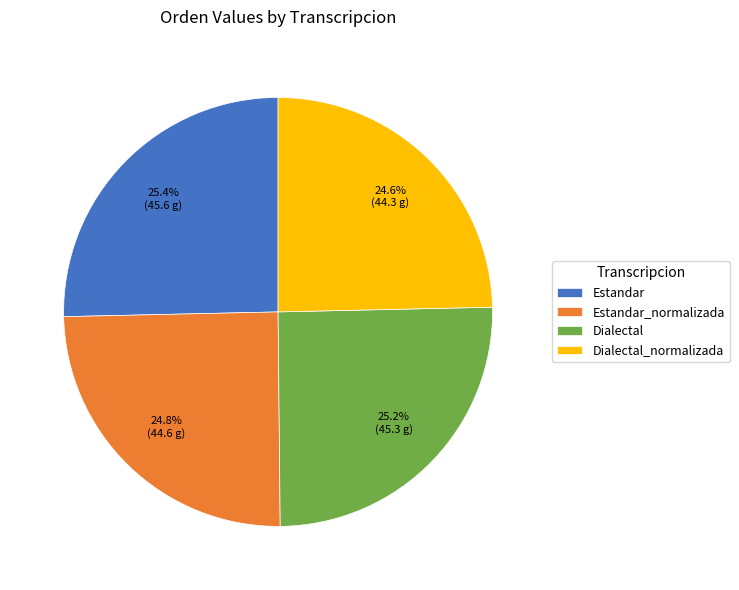

What percentage is the Dialectal slice, to the nearest percent?

25%